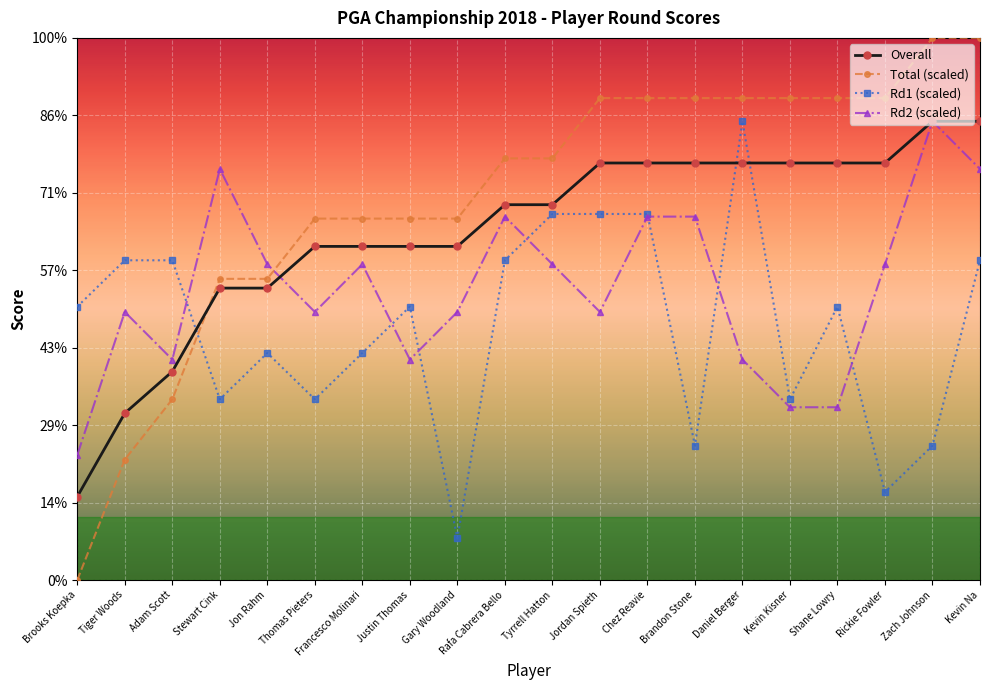

At Daniel Berger, list the series in order from largest to smallest.

Total (scaled), Rd1 (scaled), Overall, Rd2 (scaled)